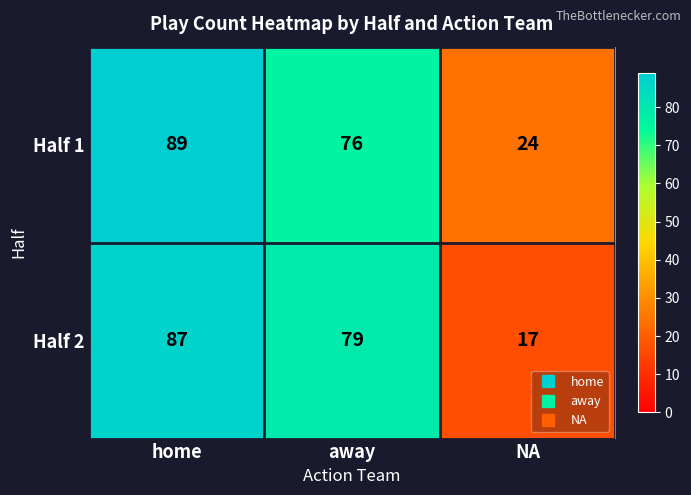

What is the difference between the Half 2 values at away and home?

8